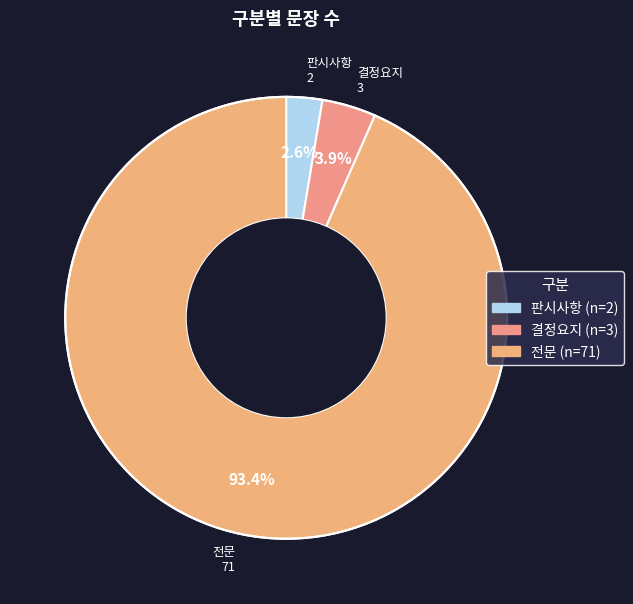

True or false: 전문 accounts for 93% of the total.

True